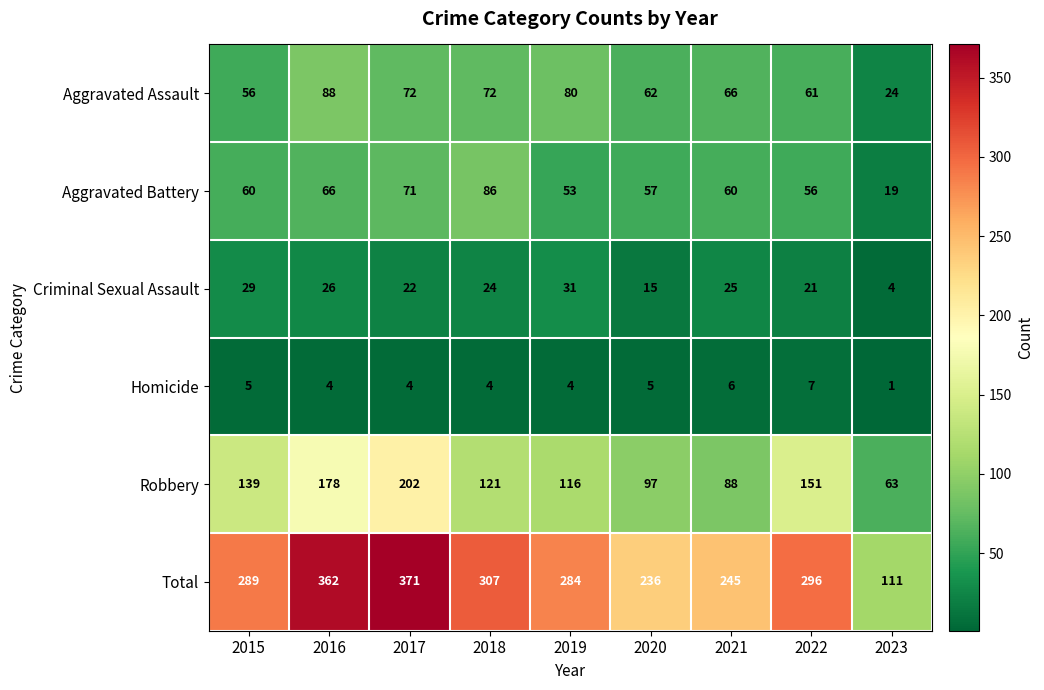

What is the difference between the maximum and second lowest values in the Criminal Sexual Assault series?

16